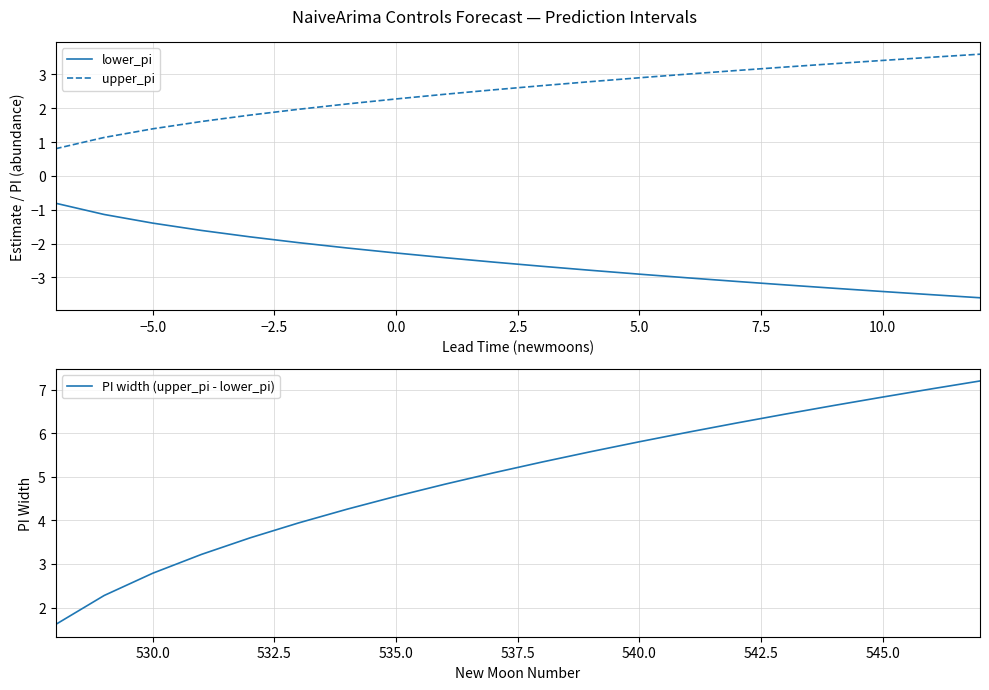

What is the minimum value for upper_pi?

0.8